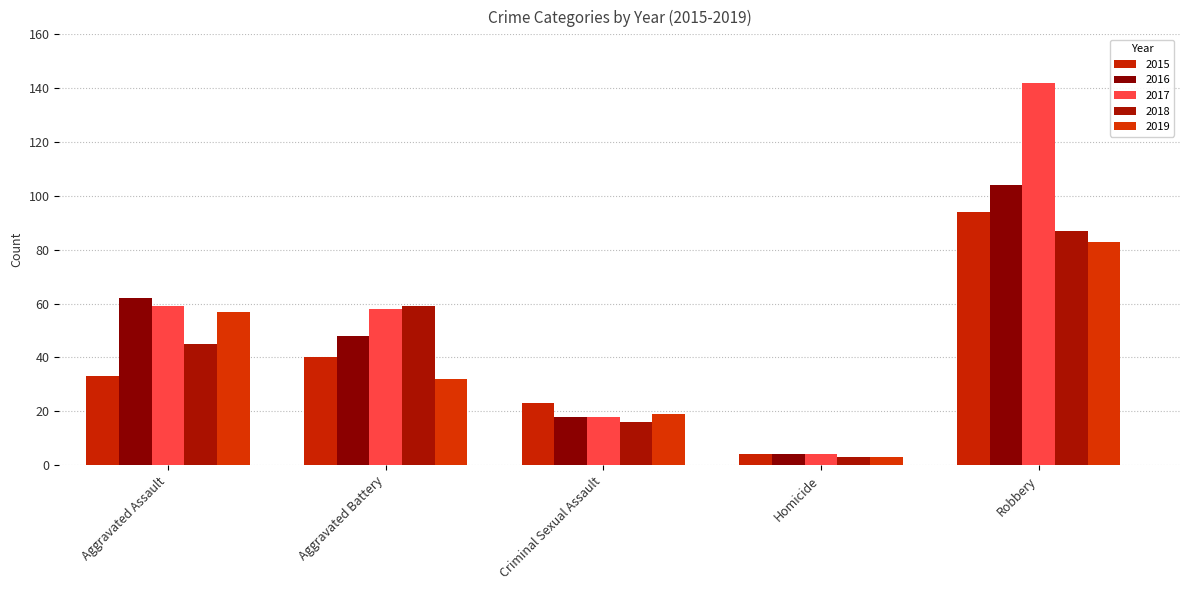

What is the difference between the second highest and second lowest values in the 2015 series?

17